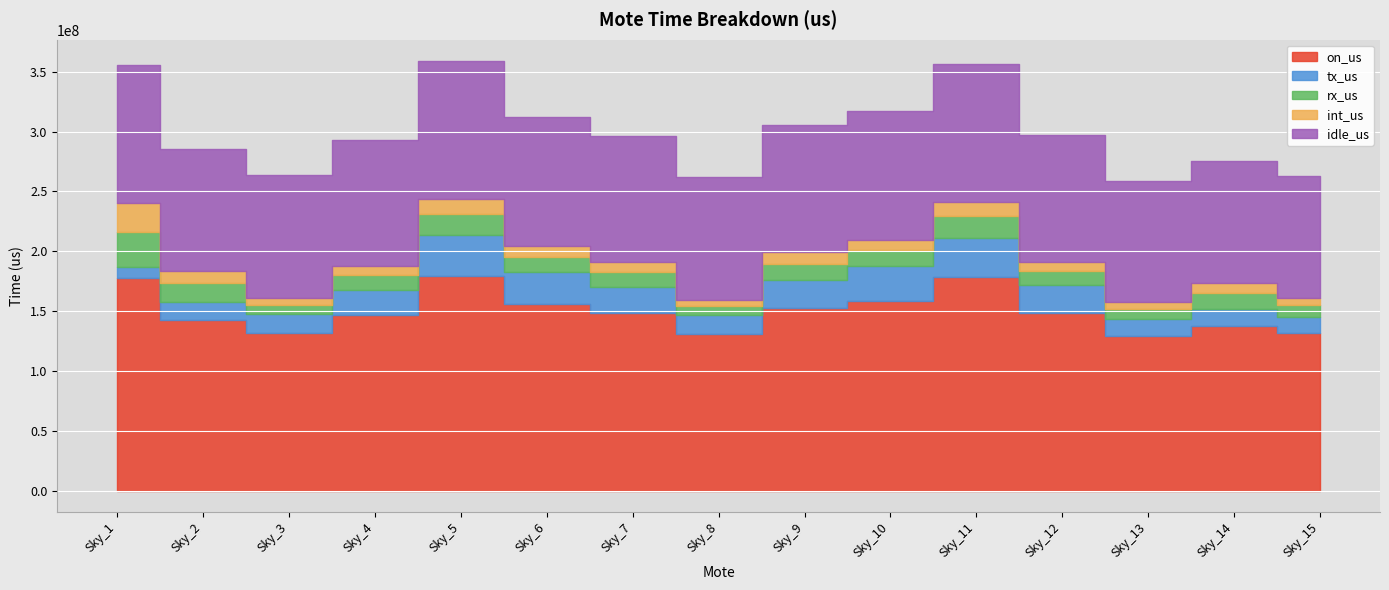

What is the average value of the rx_us series?

13576544